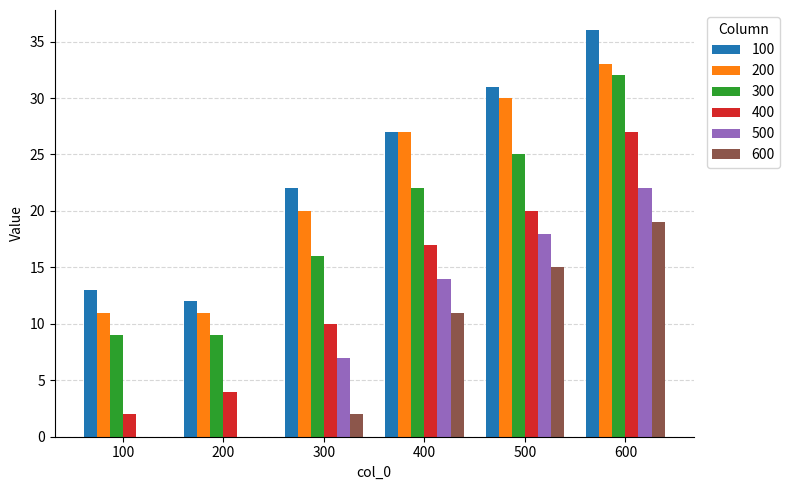

What is the sum of all 200 values?

132